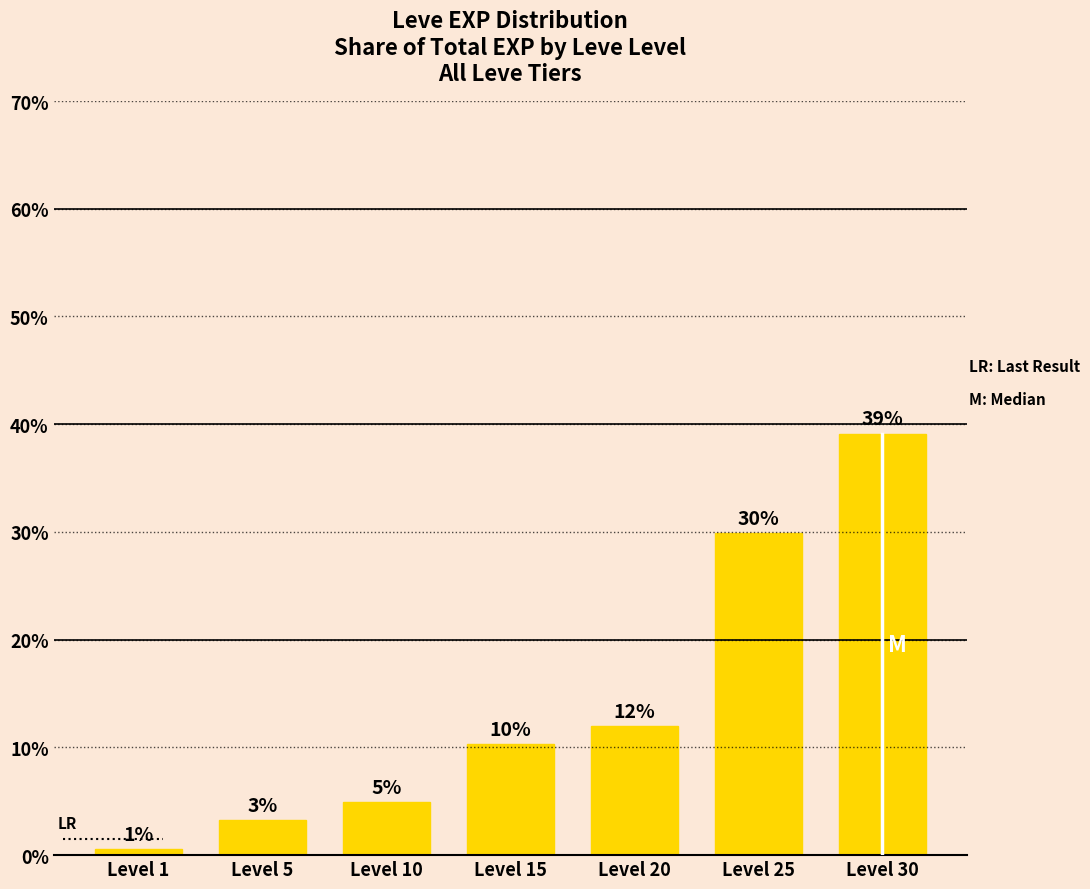

The chart shows a value of 29.9 at Level 25. True or false?

True